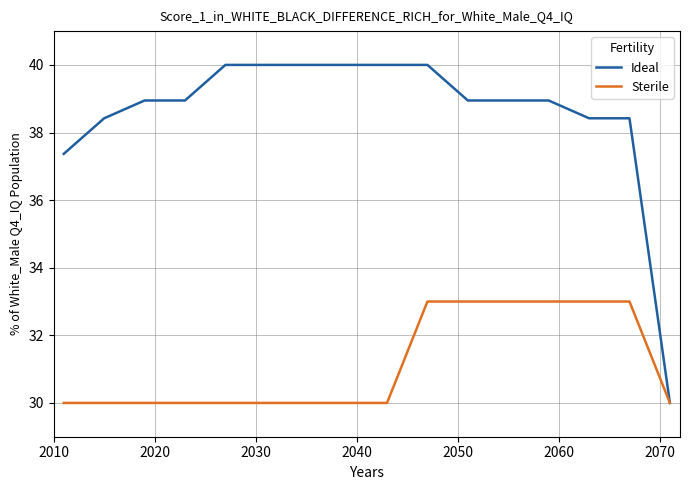

What is the lowest value of the Ideal series?

30.0